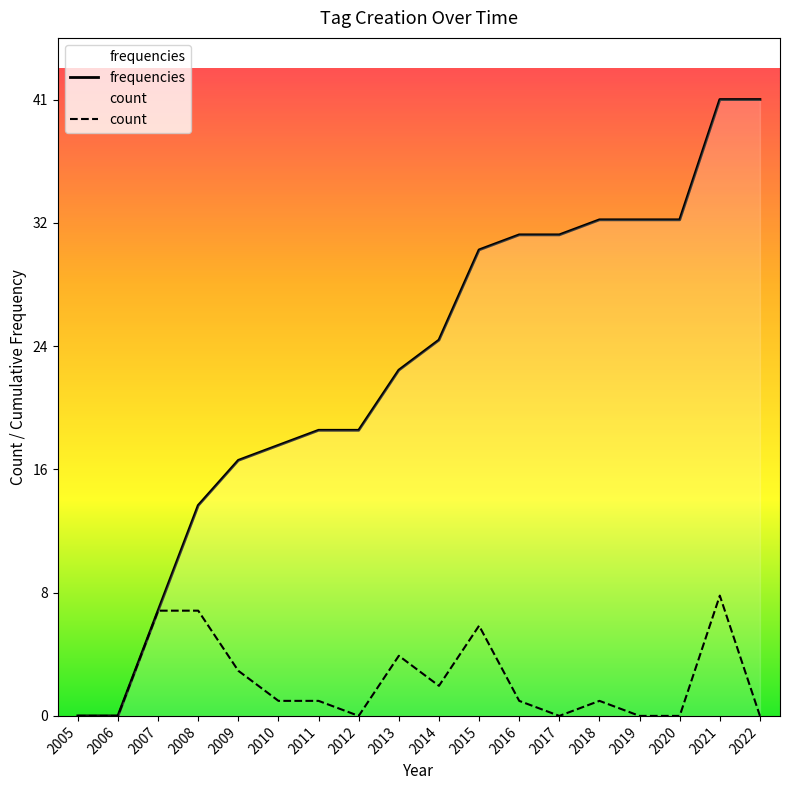

How many lines are shown in the chart?

2